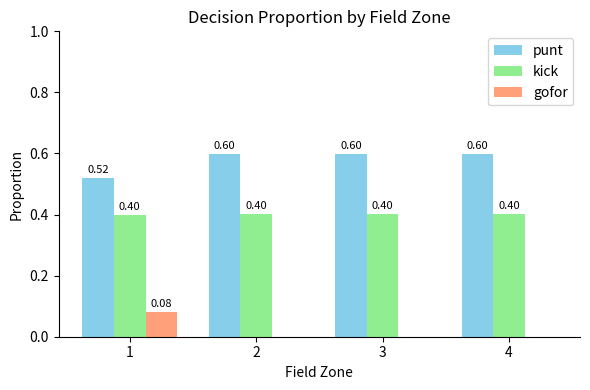

Is the value of kick at 4 greater than the value of gofor at 2?

Yes